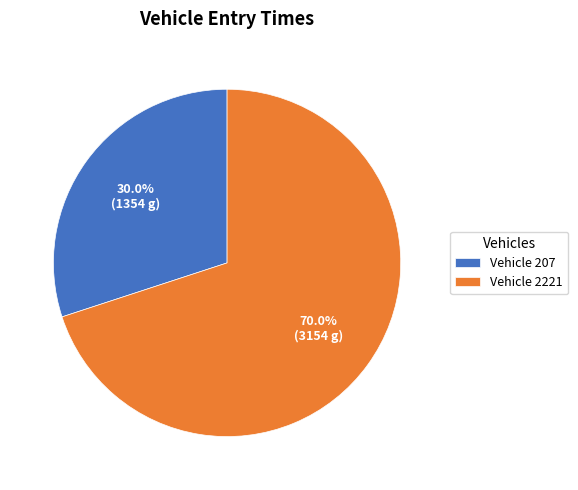

Which category has the smallest portion of the pie?

Vehicle 207